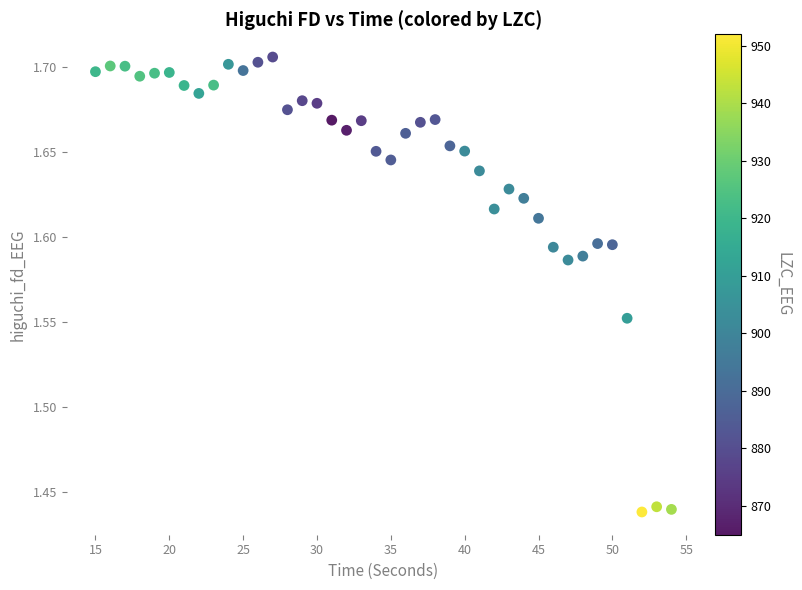

What is the range of Y values (max minus min)?

0.3